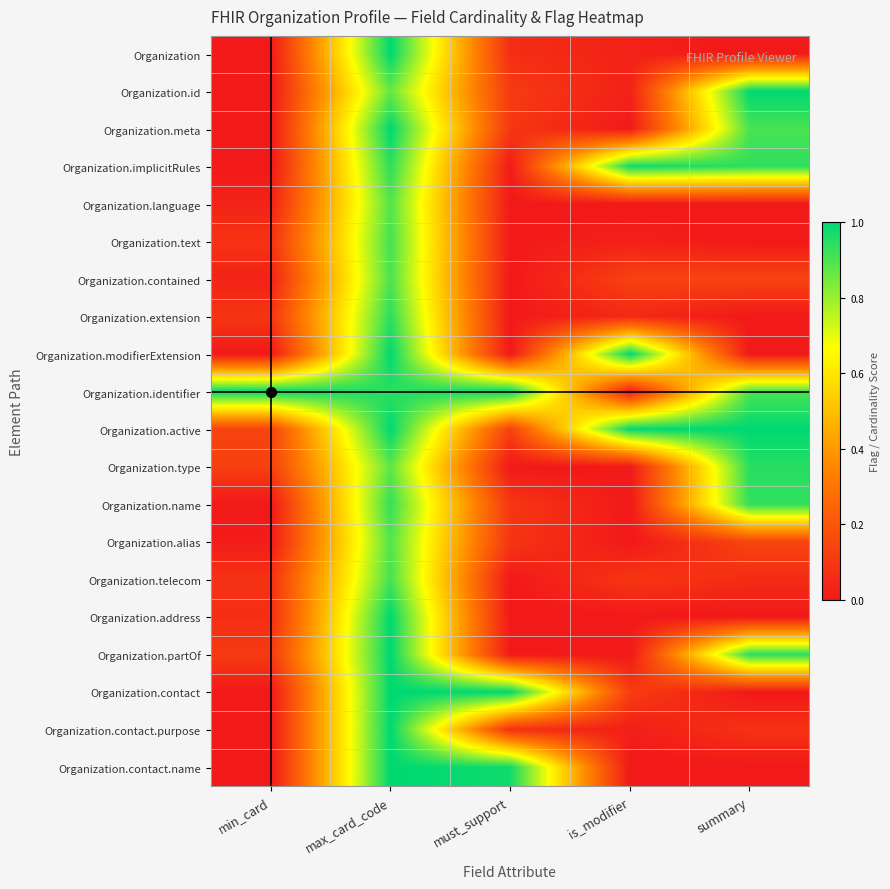

How many categories are shown in the chart?

5